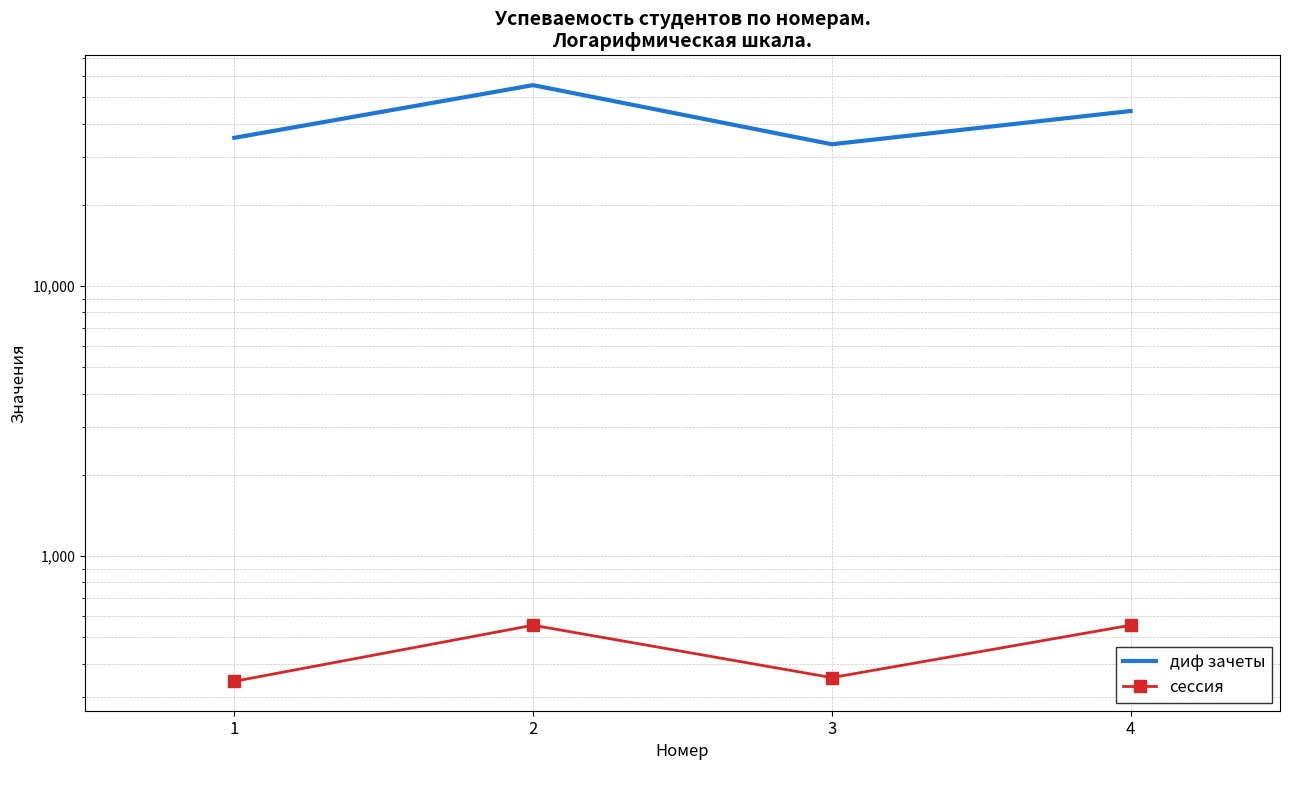

What is the spread (max minus min) of values at 1?

35101